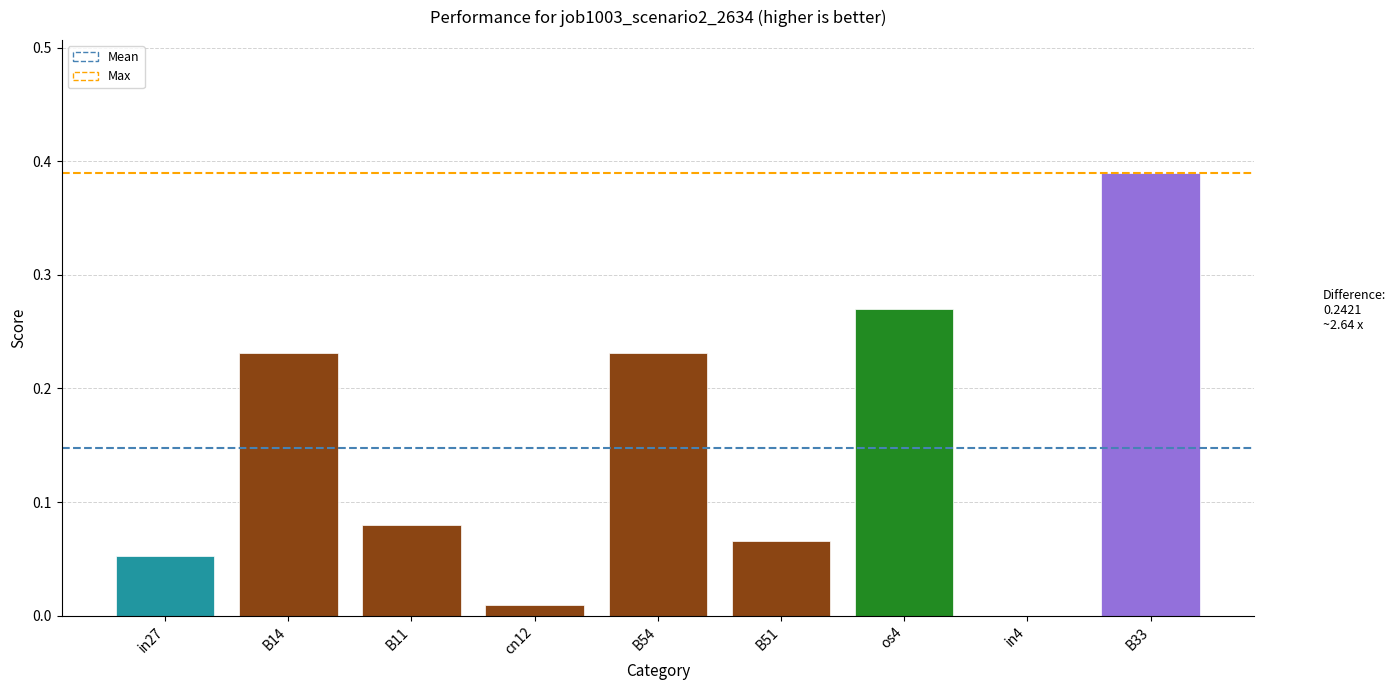

True or false: the data shows 0.0 at in4.

True